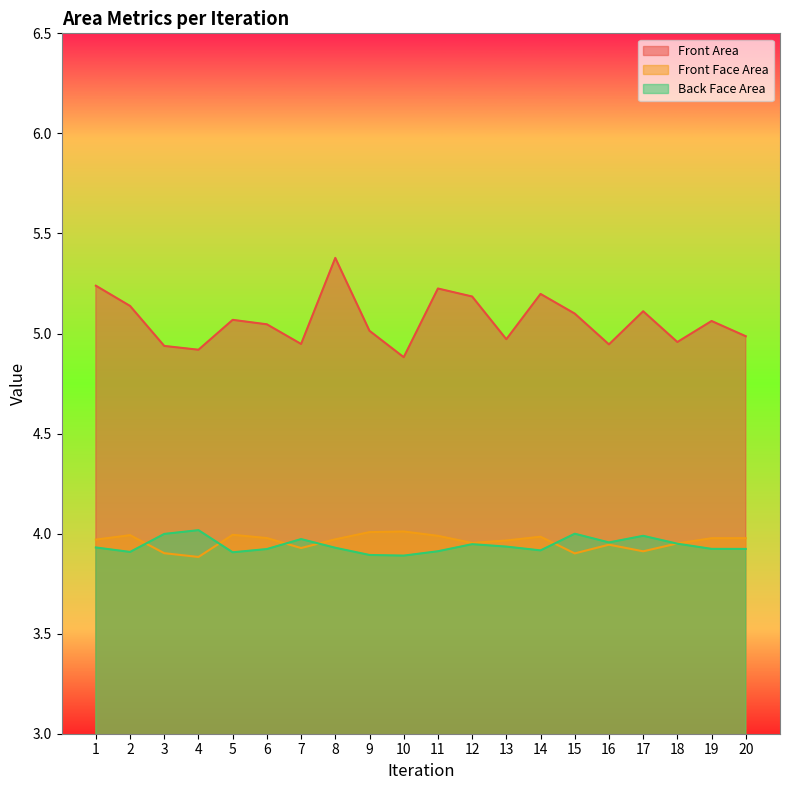

Does the chart have visible grid lines?

No